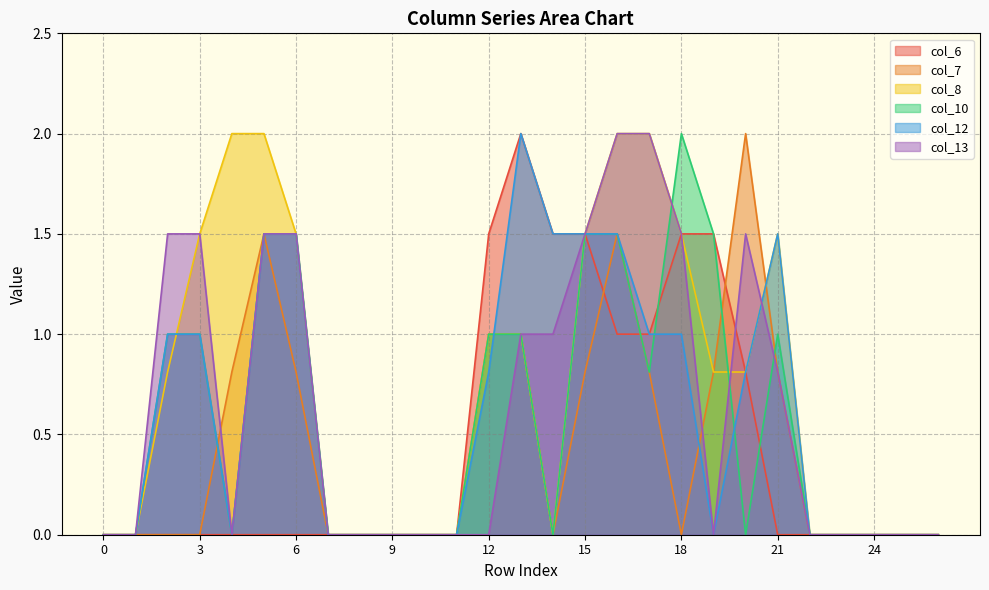

How many positive values does the col_7 series have?

11